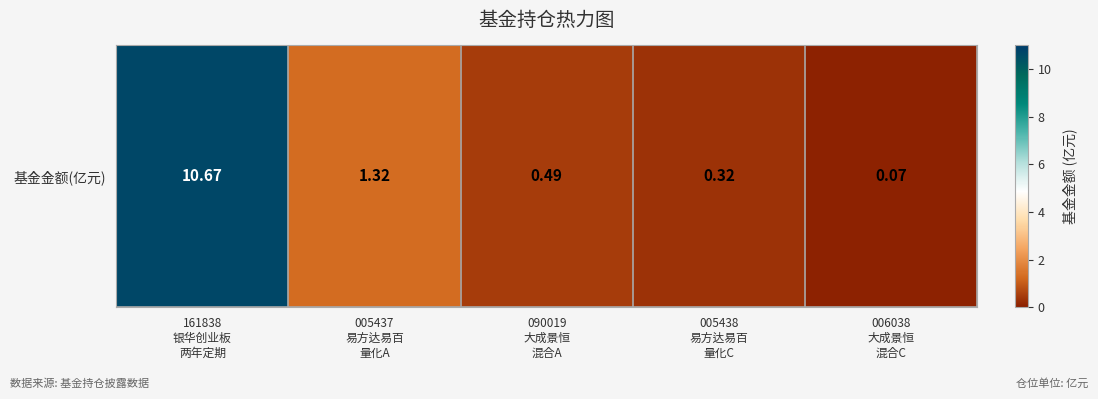

List the labels in order of value, smallest first.

006038
大成景恒
混合C, 005438
易方达易百
量化C, 090019
大成景恒
混合A, 005437
易方达易百
量化A, 161838
银华创业板
两年定期